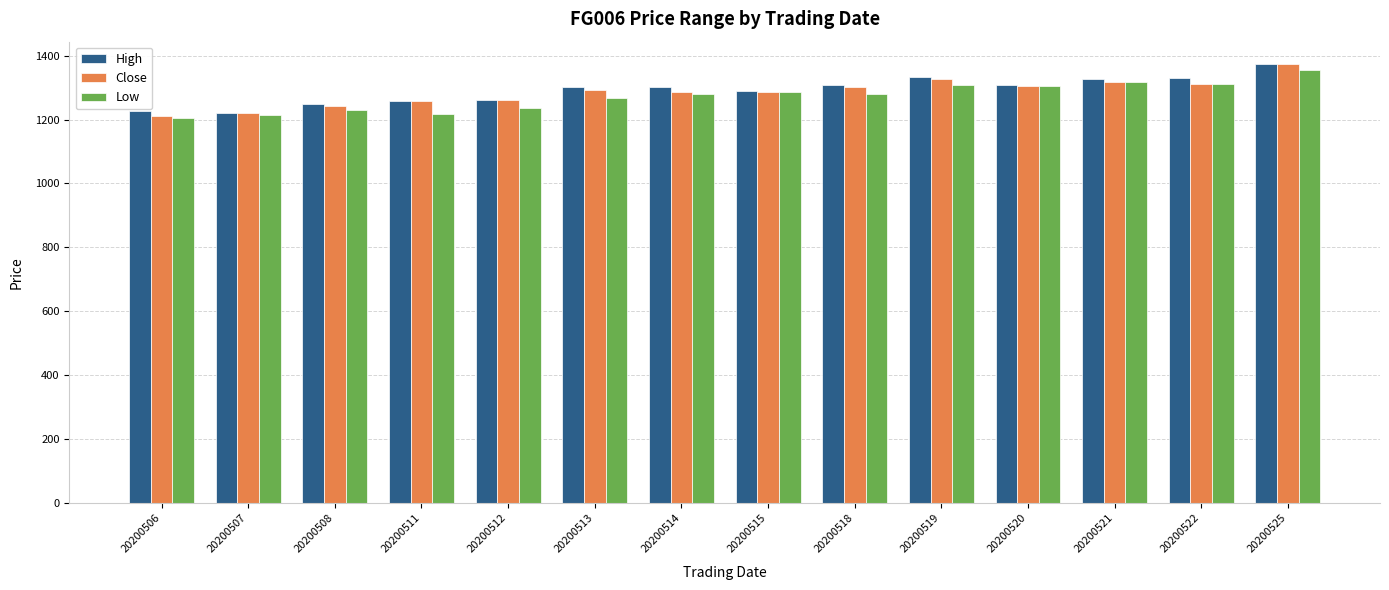

Read the Close value at 20200512, to the nearest 5.

1260